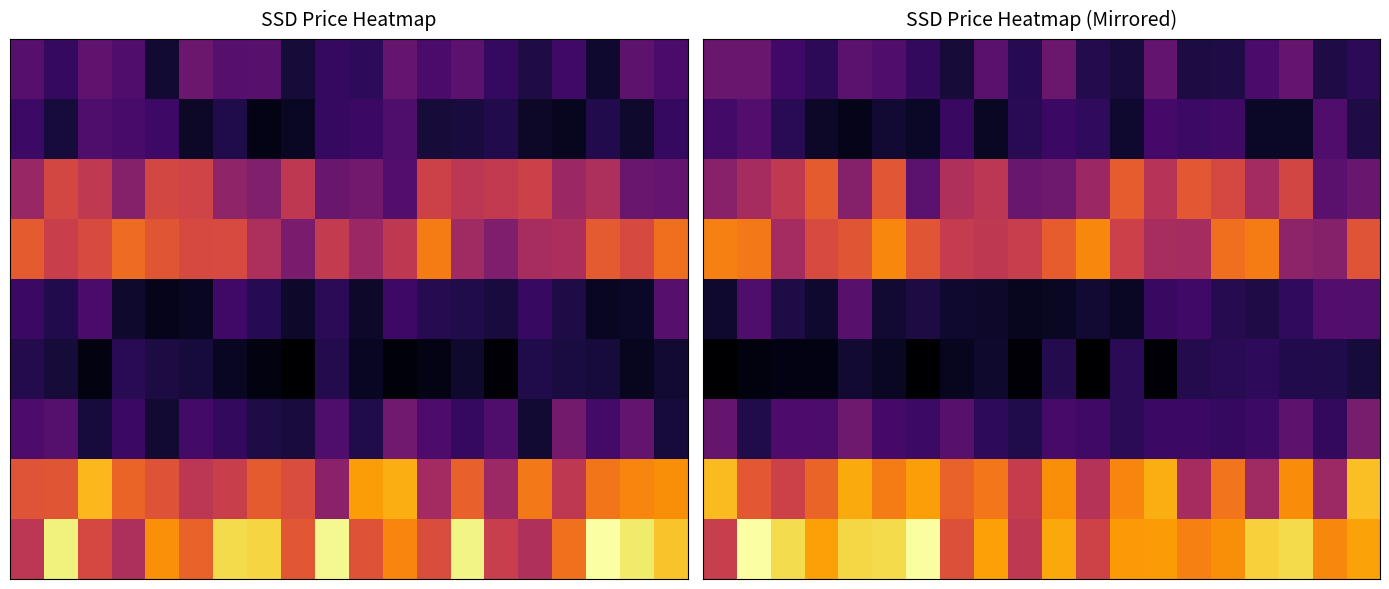

At which category is the sum across all series the highest?

1